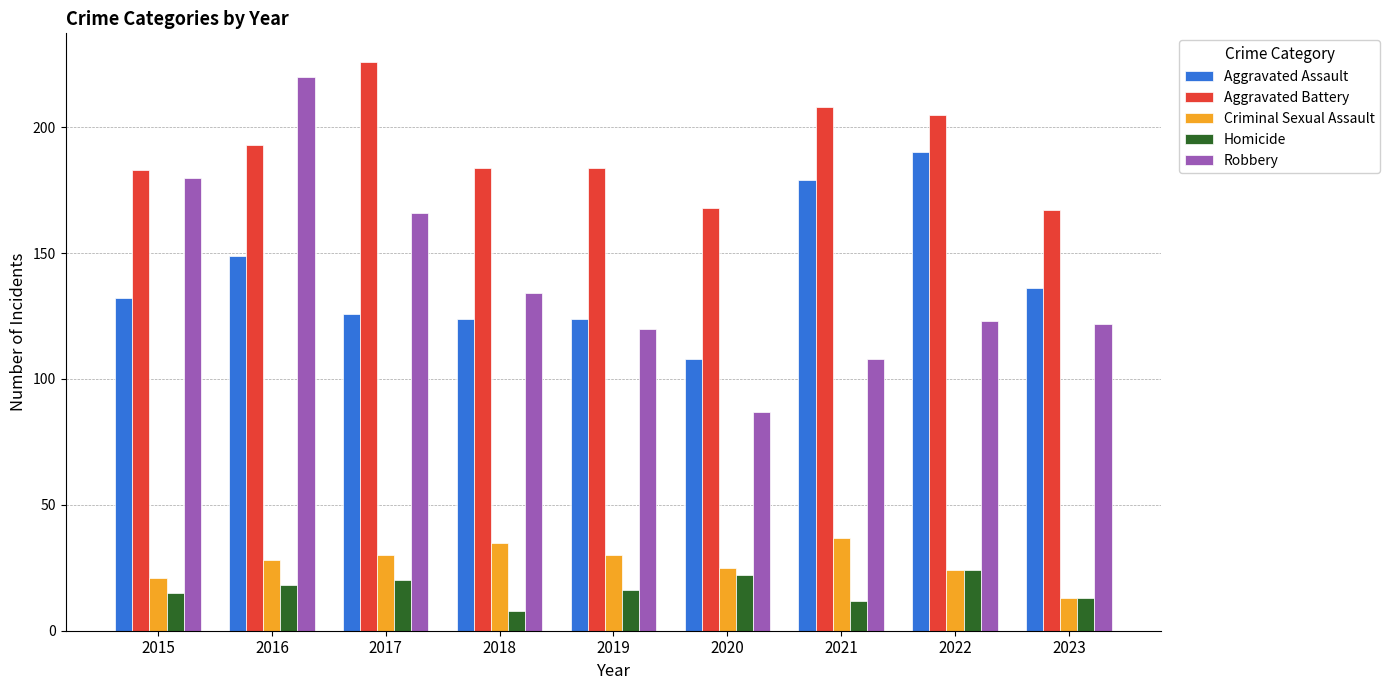

How many data points does each series have?

9